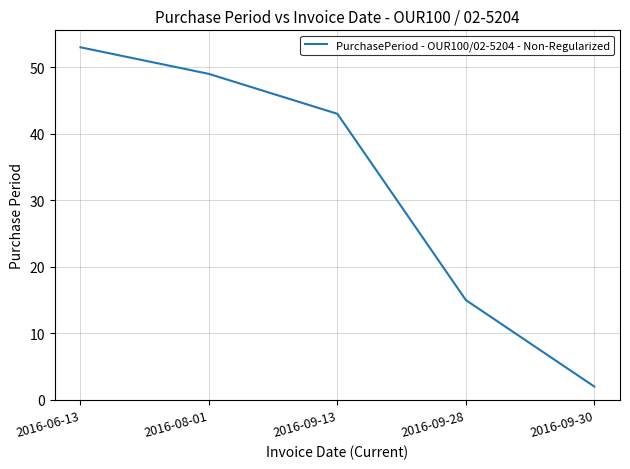

What is the change in value from 2016-09-13 to 2016-09-28?

-28